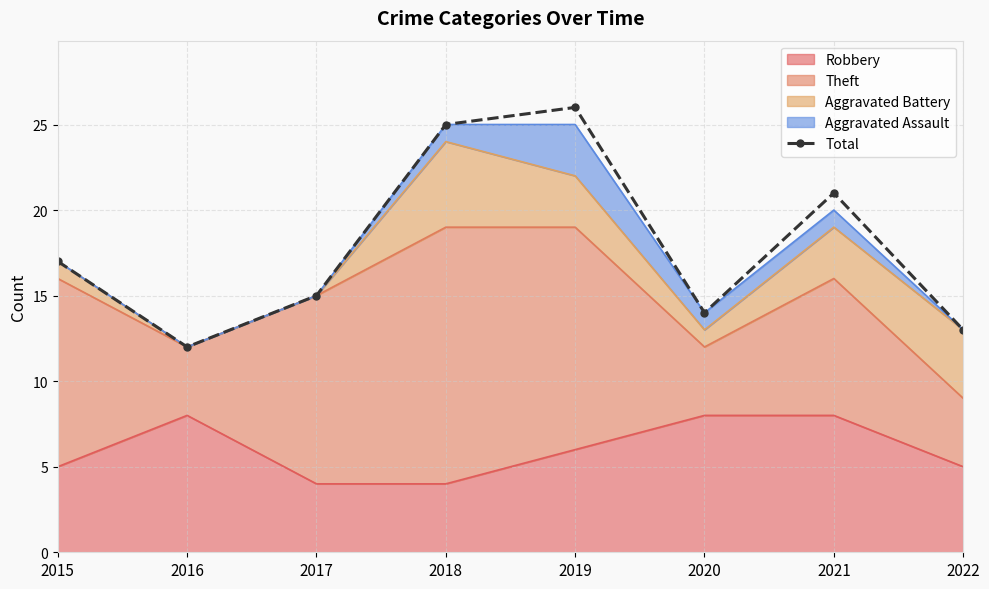

What is the value of the 5th point from the left?

26